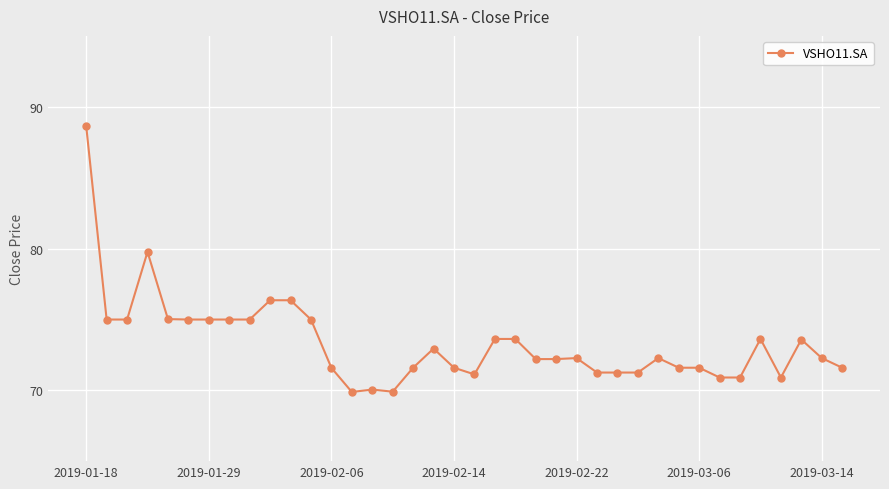

True or false: there are more than 2 points higher than both neighbors.

True